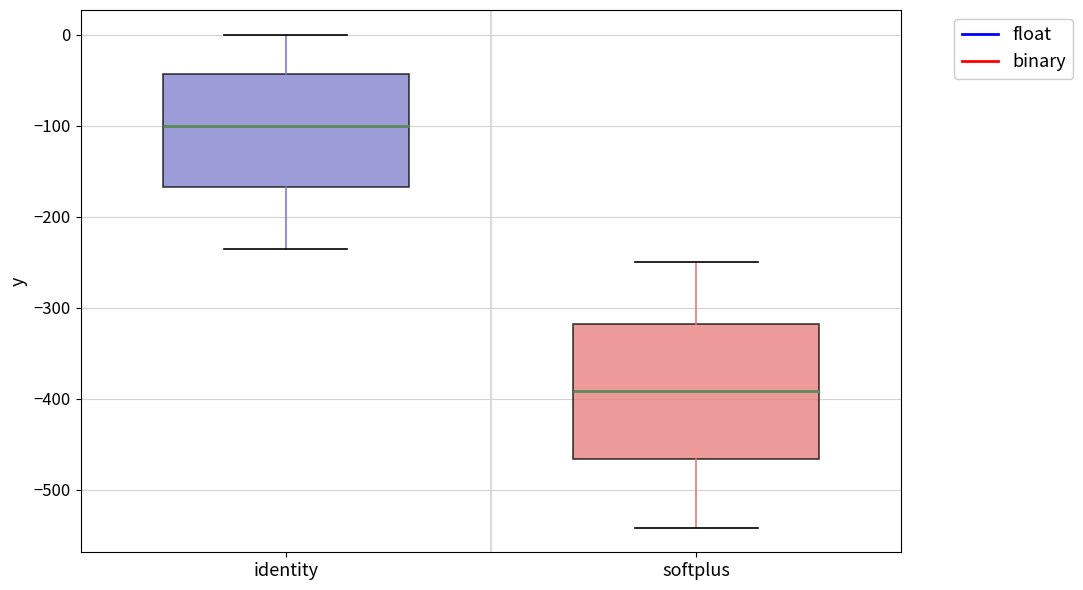

Reading left to right, read every box against the y-axis: the position of its median line, the range the box covers, and the ends of its whiskers. The values are not printed on the chart, so give them approximately, as read against the axis.

identity: median -100, box -170 to -40, whiskers -240 to 0
softplus: median -390, box -470 to -320, whiskers -540 to -250